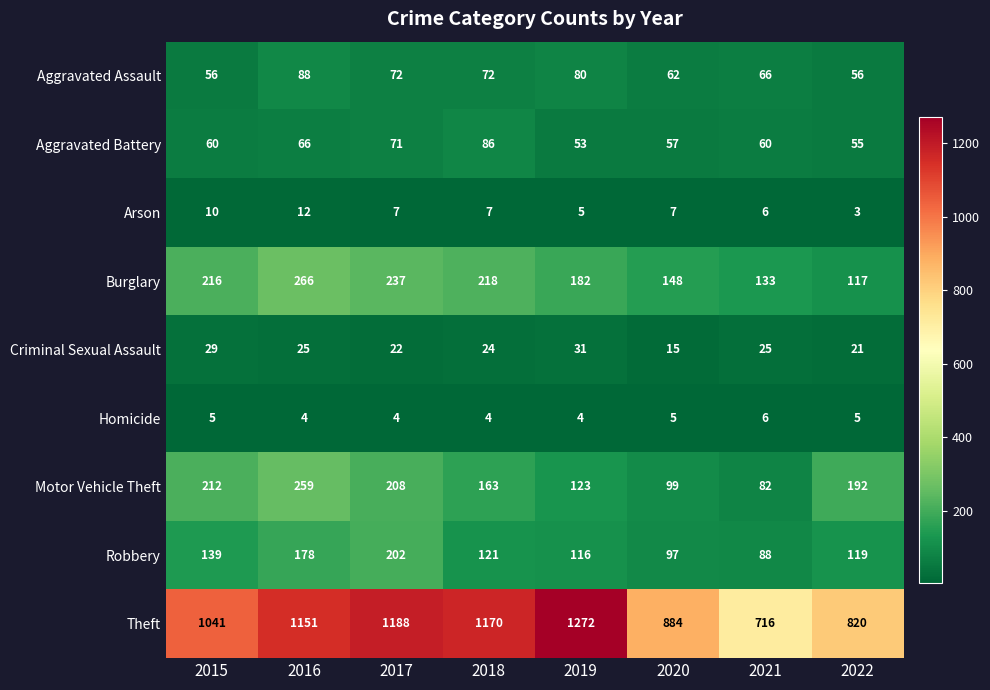

Which series has the largest range (max minus min)?

Theft